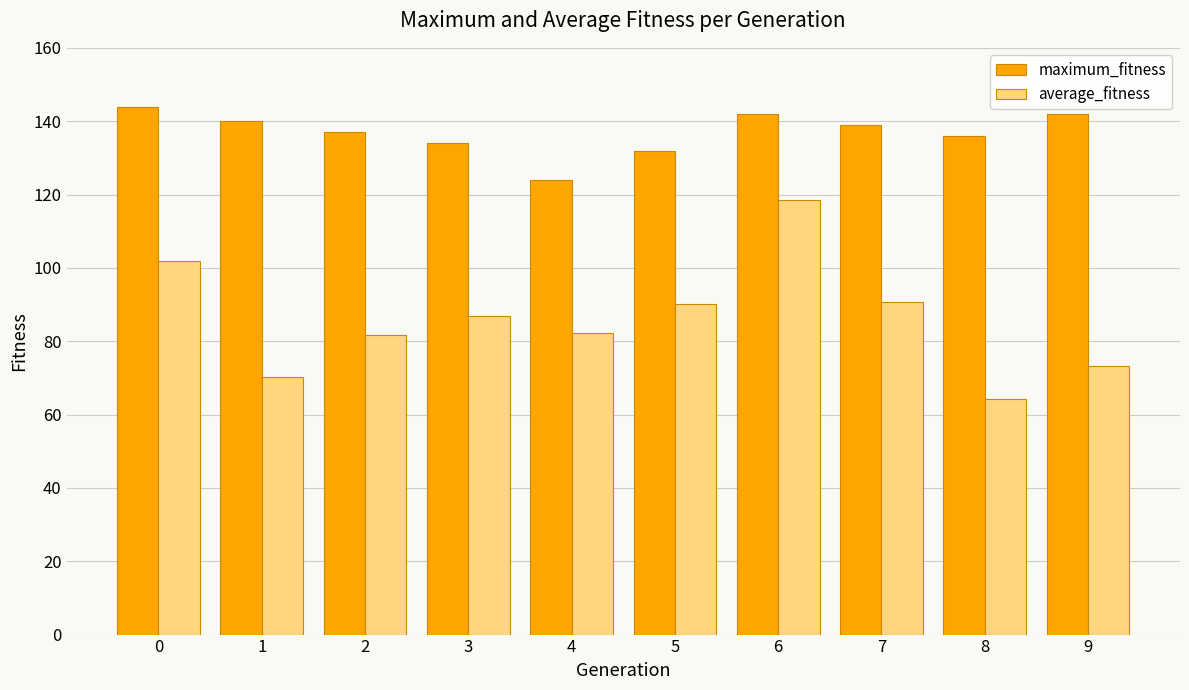

Which series has the largest total across all categories?

maximum_fitness